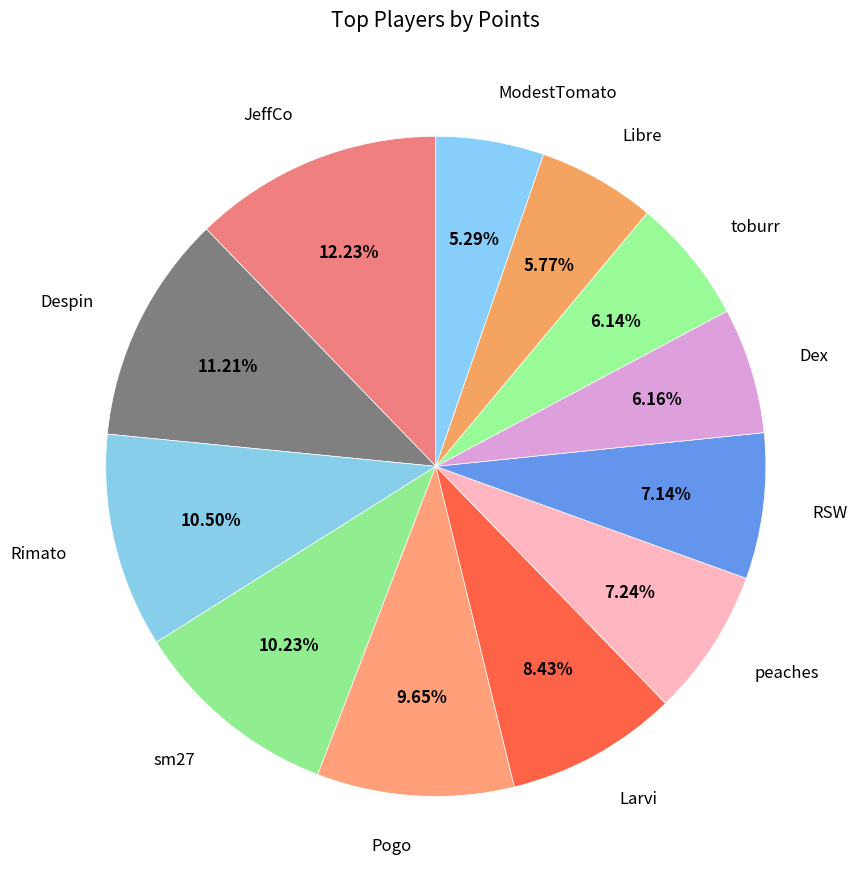

How many segments does this pie chart have?

12